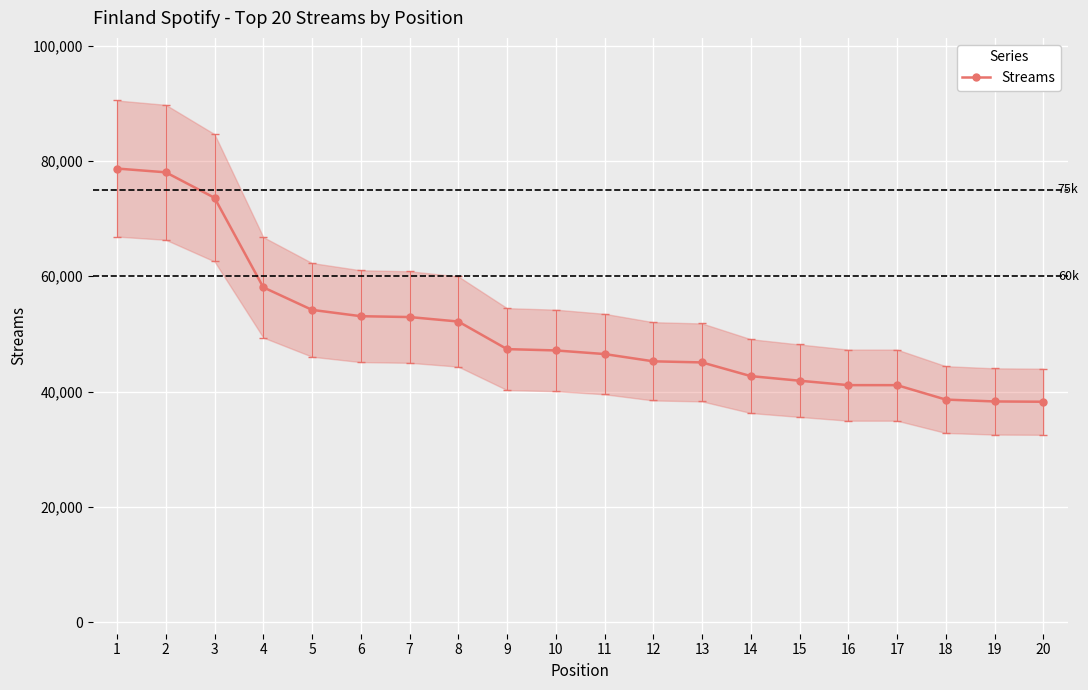

How many data points are above 47139?

9